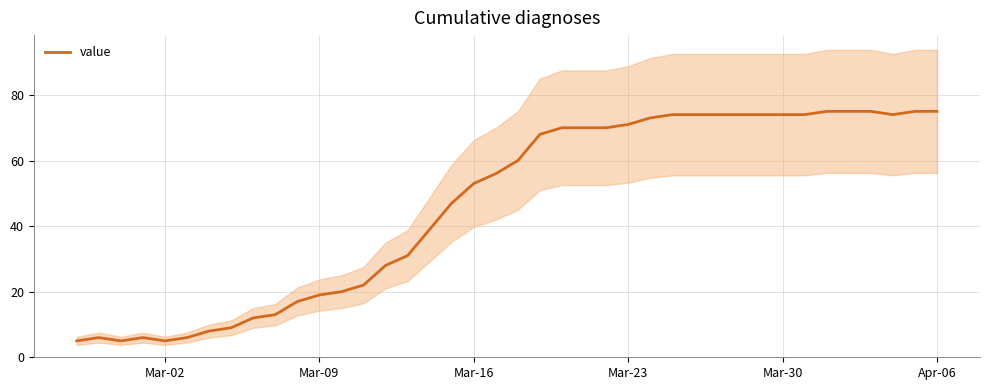

What is the minimum value for value?

5